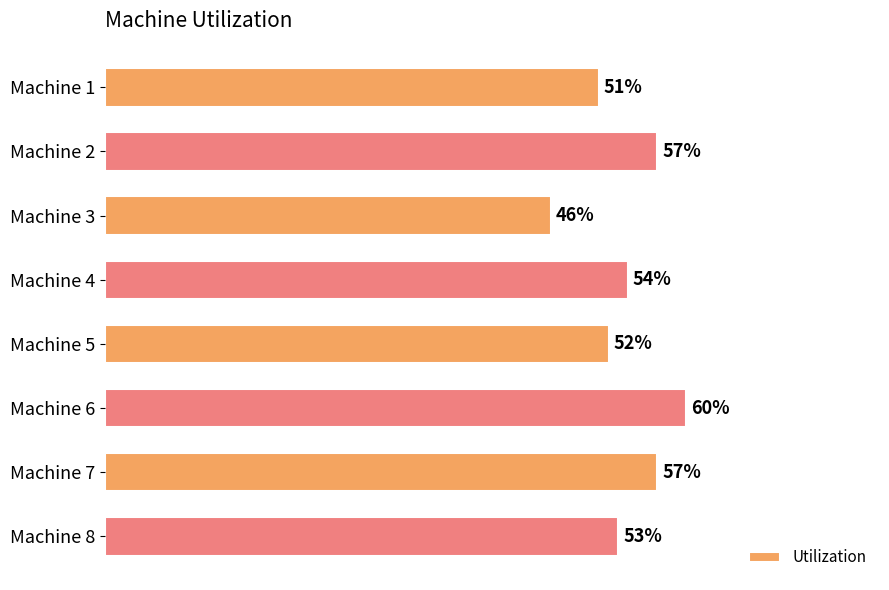

Where is the data nearest to the value 53?

Machine 8